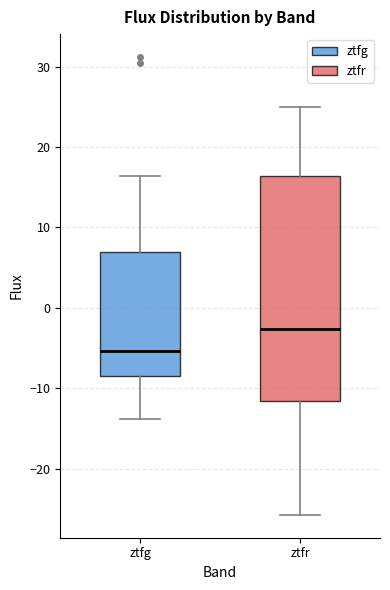

Which box has the highest median line?

ztfr